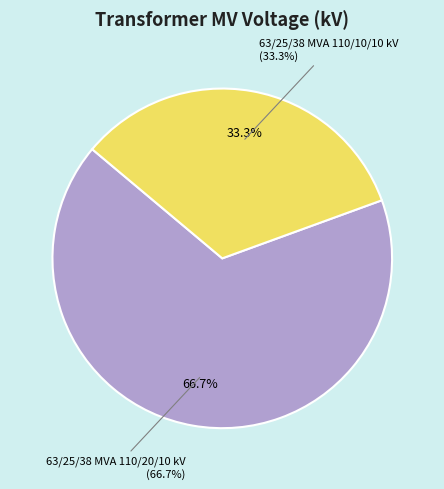

How many segments does this pie chart have?

2